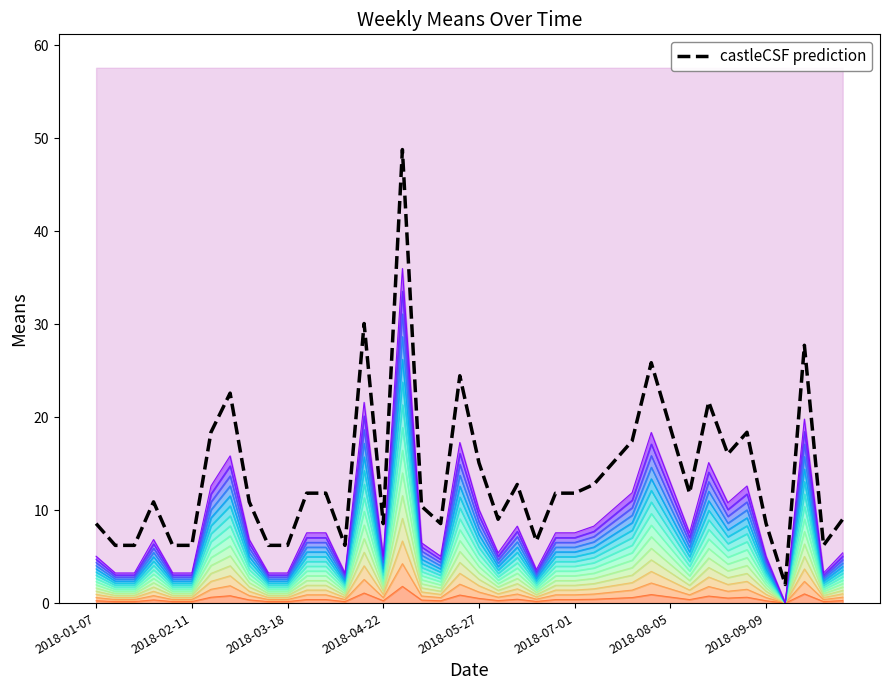

Rank the categories by value from highest to lowest.

16, 14, 37, 29, 19, 2018-09-09, 32, 30, 2018-08-05, 34, 28, 33, 20, 27, 22, 26, 11, 12, 24, 25, 31, 2018-04-22, 8, 17, 21, 39, 2018-01-07, 15, 18, 35, 23, 2018-02-11, 2018-03-18, 2018-05-27, 2018-07-01, 9, 10, 13, 38, 36